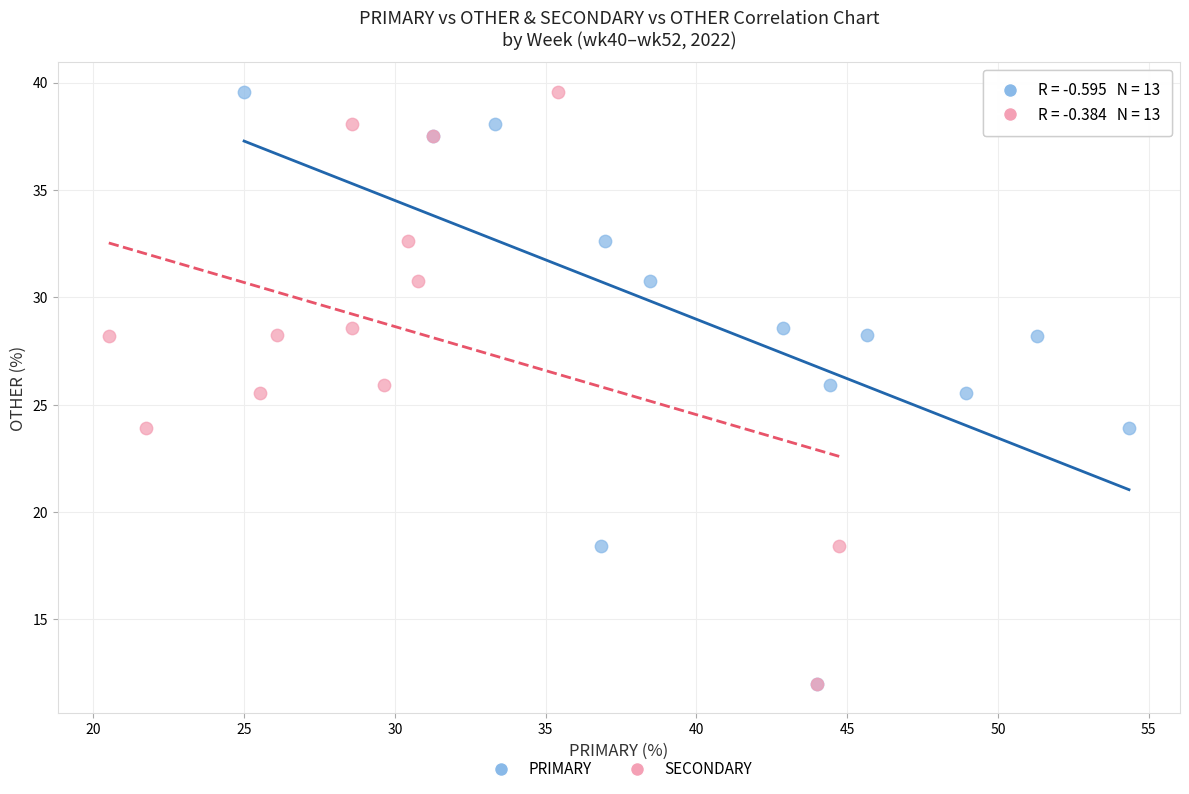

What are all the series names shown in the legend?

PRIMARY, SECONDARY